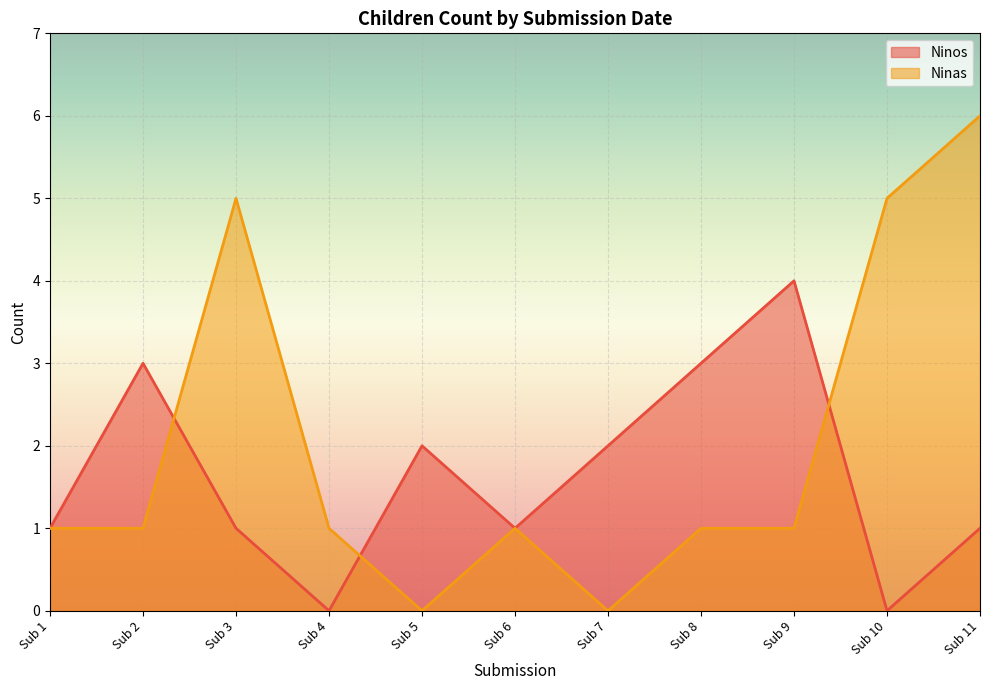

True or false: Ninas and Ninos cross at least once.

True